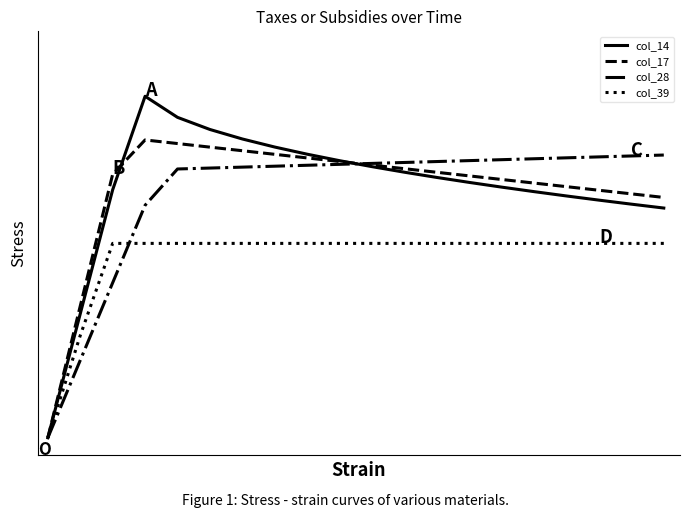

True or false: col_28 and col_39 intersect in this chart.

True